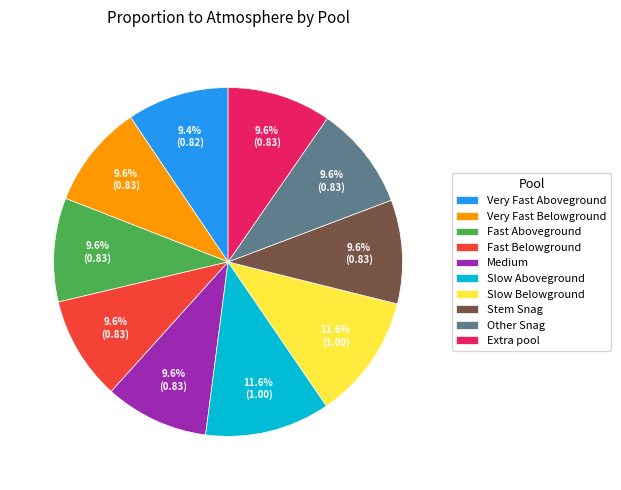

To the nearest percent, what portion does Slow Belowground represent?

12%